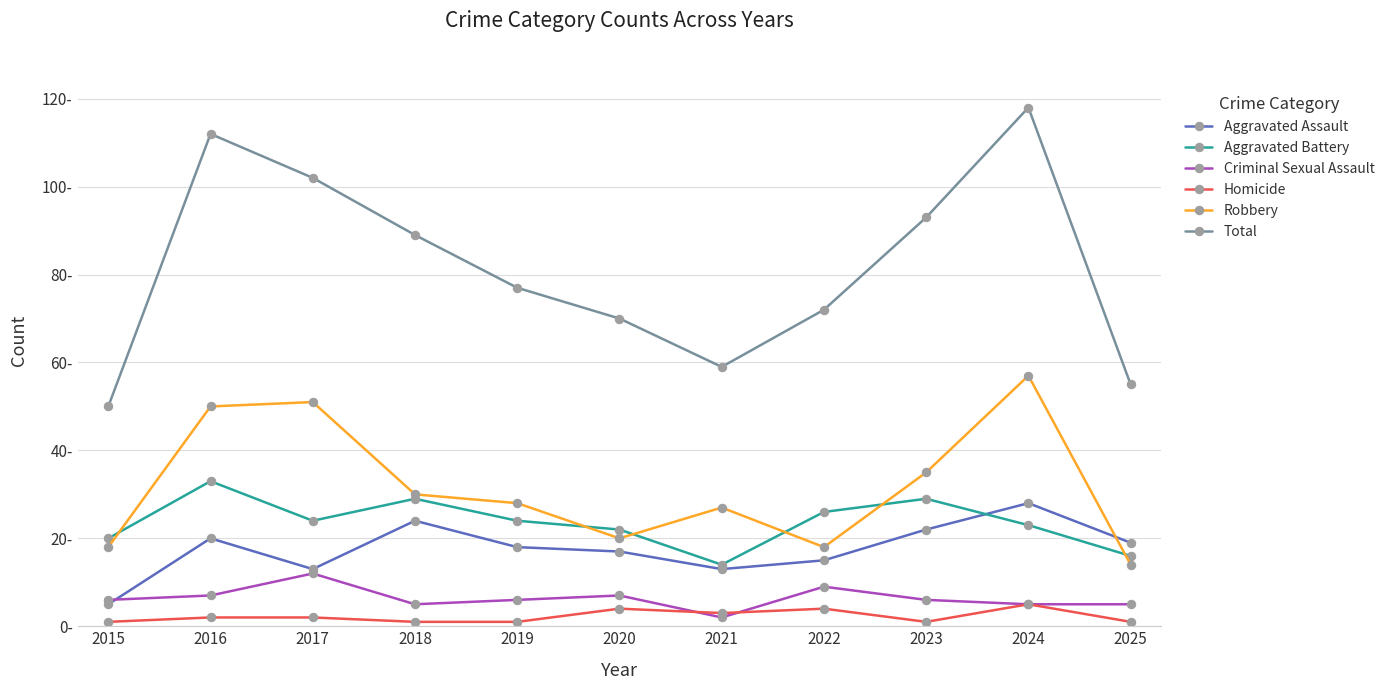

How many data points does each series have?

11